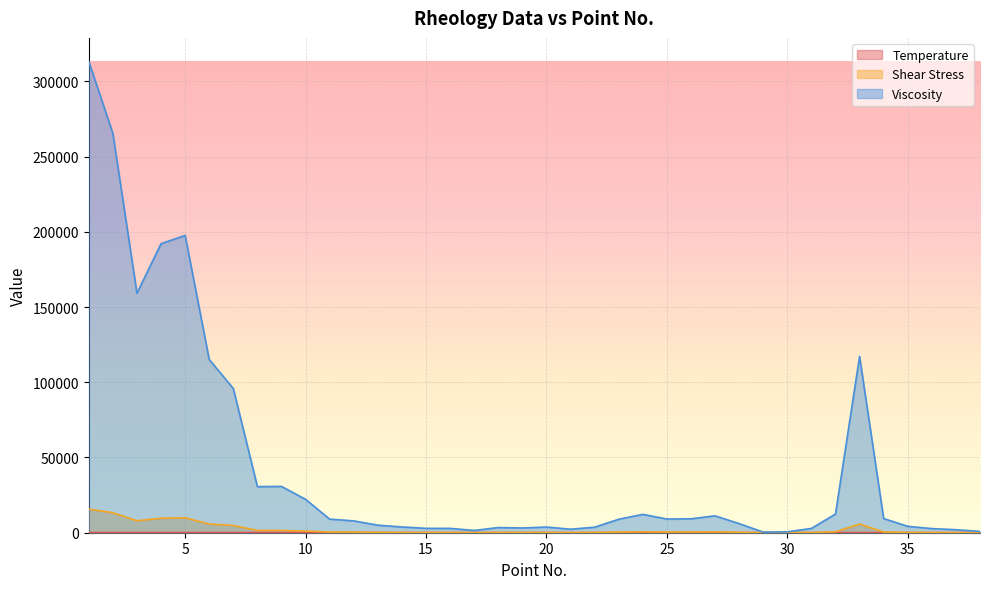

What is the spread (max minus min) of values at 12?

7780.3